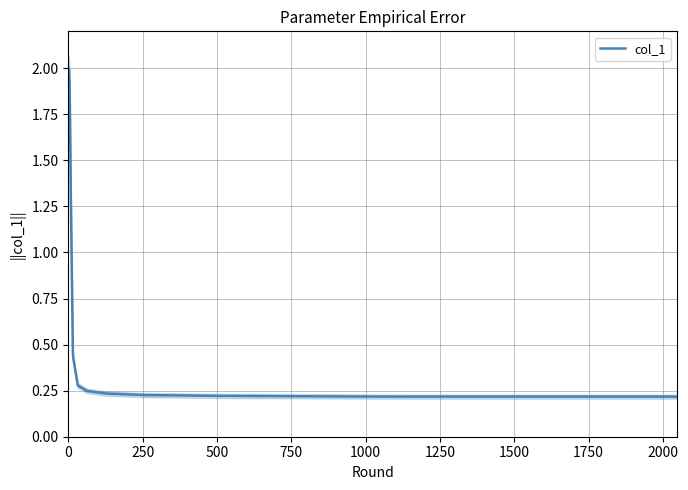

Reading left to right, list all the values displayed in this chart.

2.0	2.0	2.0	2.0	1.9	1.5	1.3	0.5	0.4	0.3	0.3	0.2	0.2	0.2	0.2	0.2	0.2	0.2	0.2	0.2	0.2	0.2	0.2